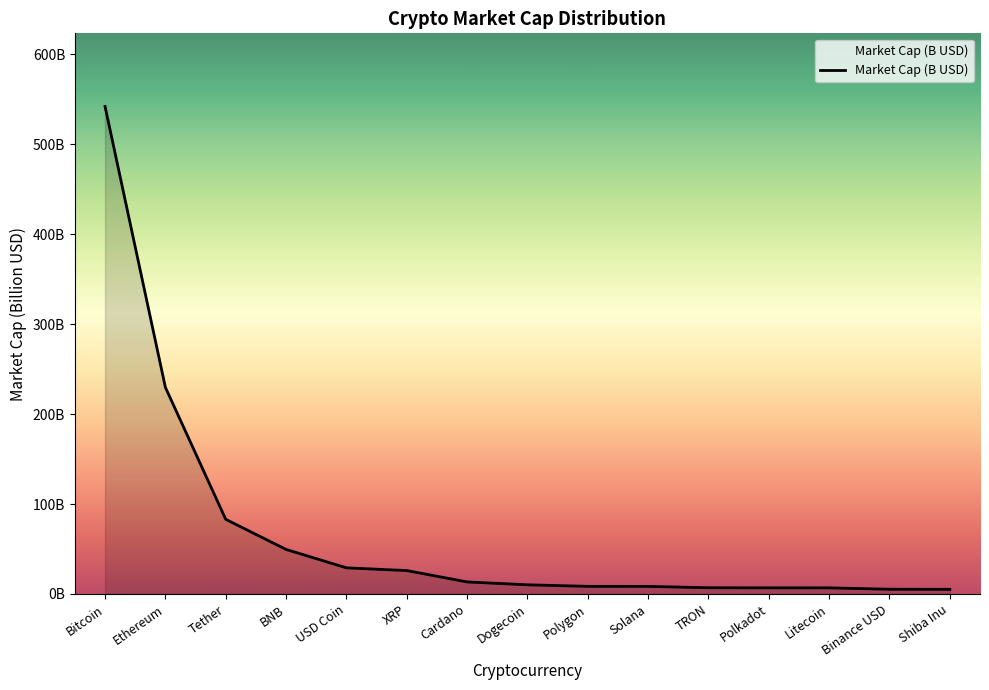

Does the chart display data point markers on the line(s)?

No